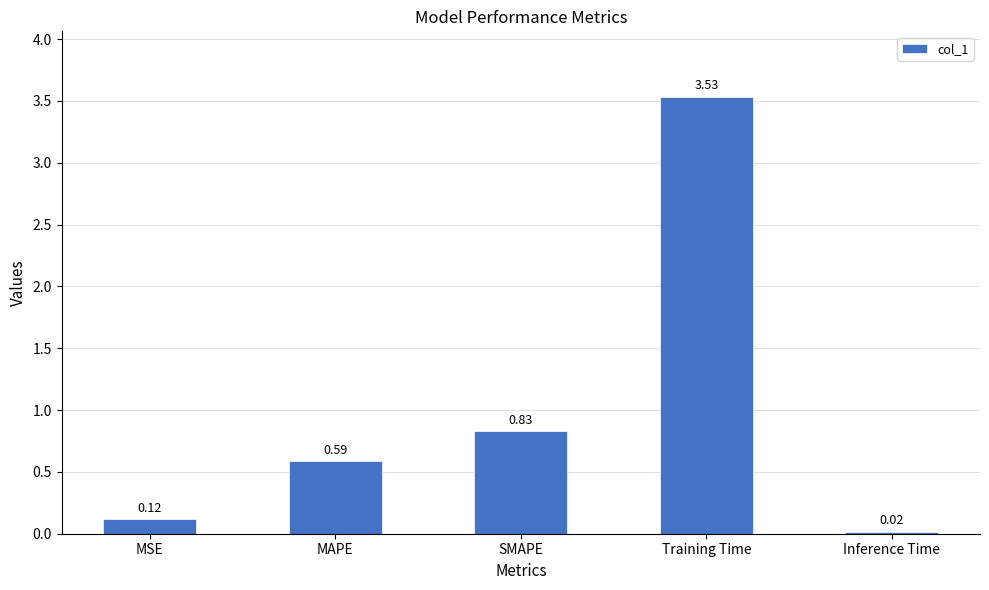

Which label corresponds to the largest value in the chart?

Training Time